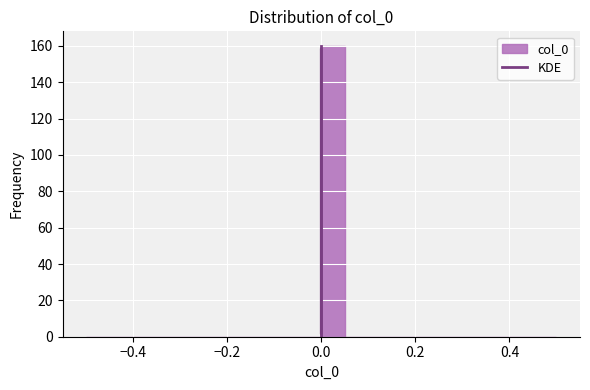

Read against the x-axis, roughly where is the centre of the tallest bar?

0.02